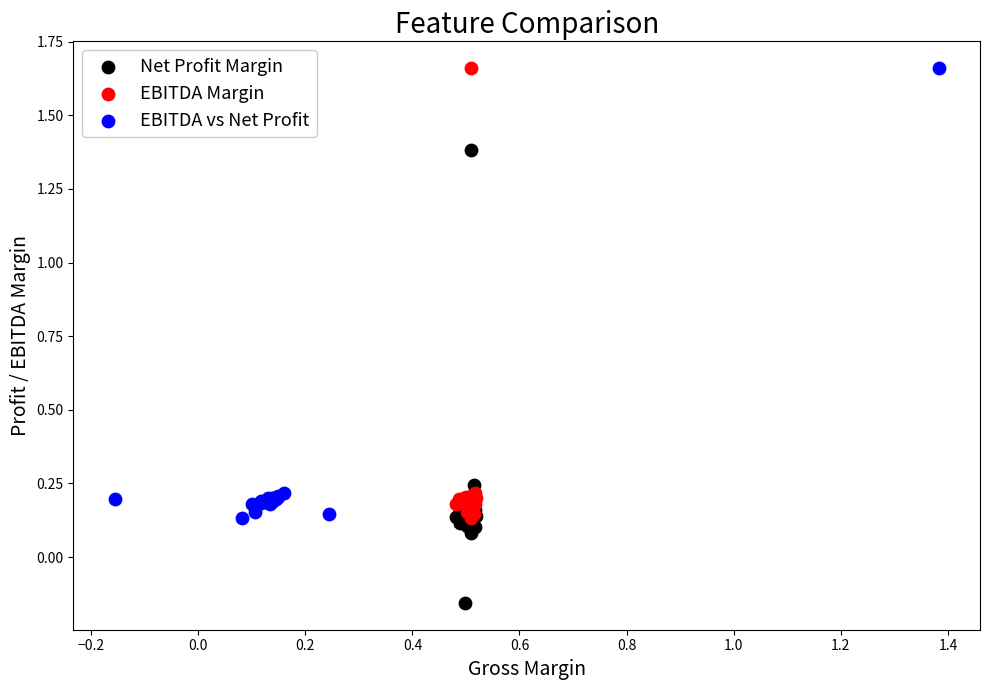

Which series contains the lowest Y value?

Net Profit Margin